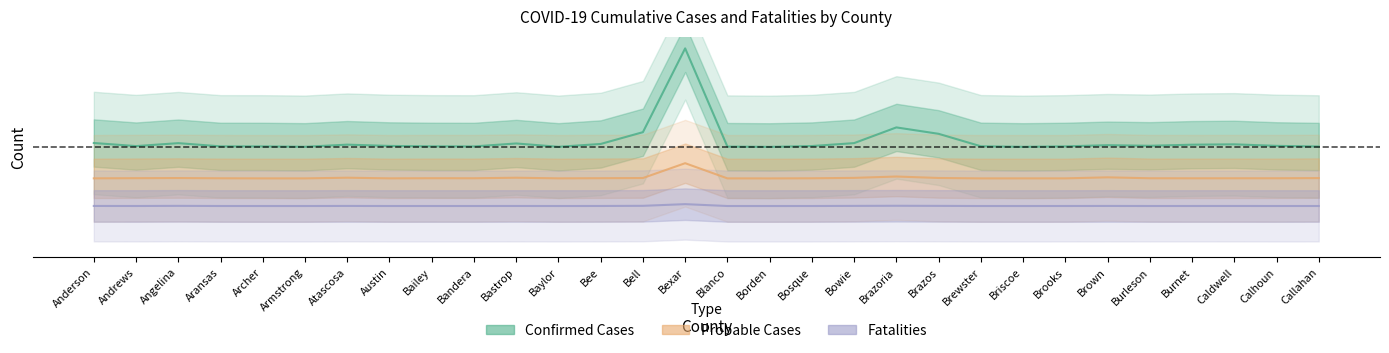

At which category does Fatalities reach its first local peak?

Angelina